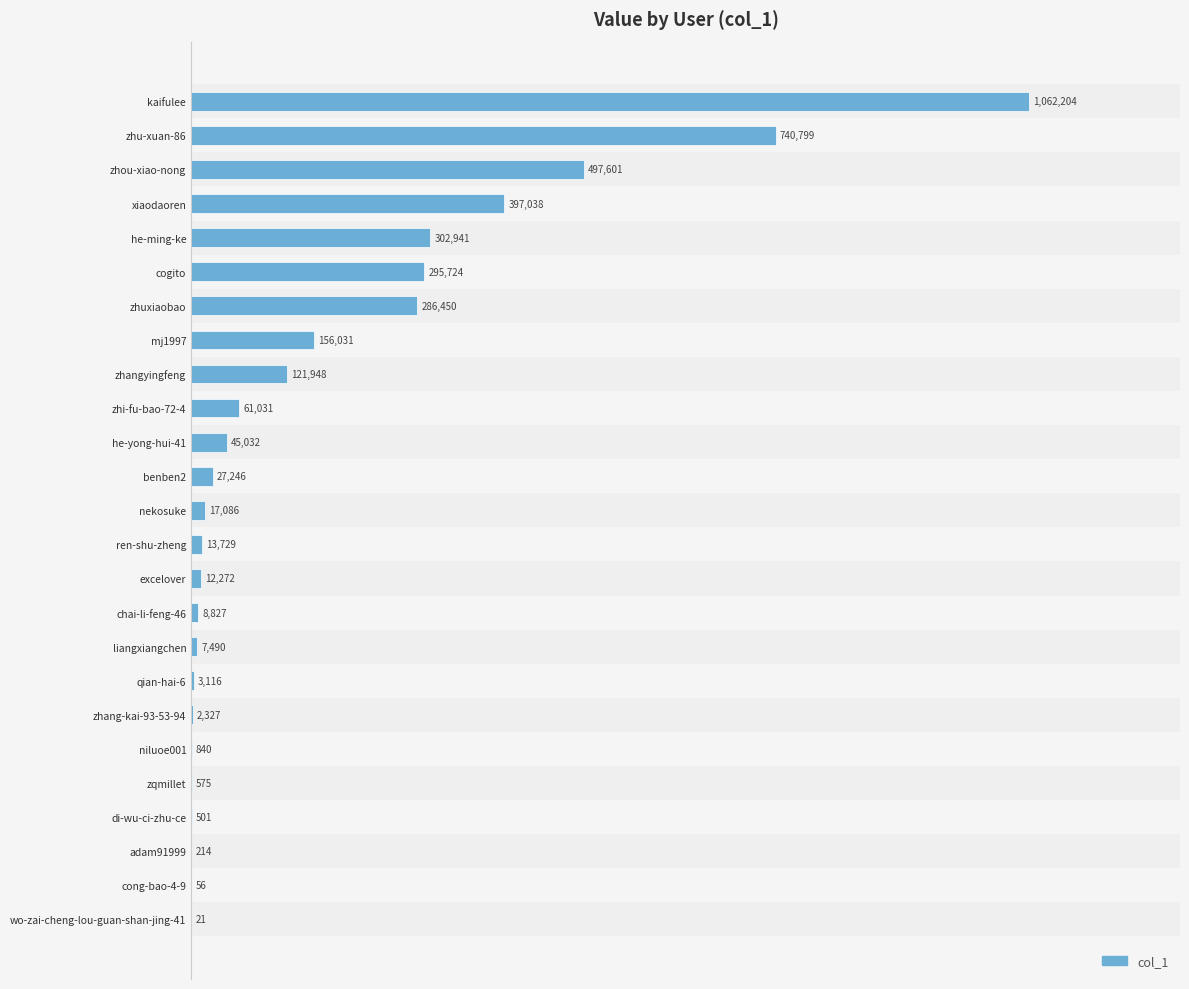

Are the bars horizontal?

Yes